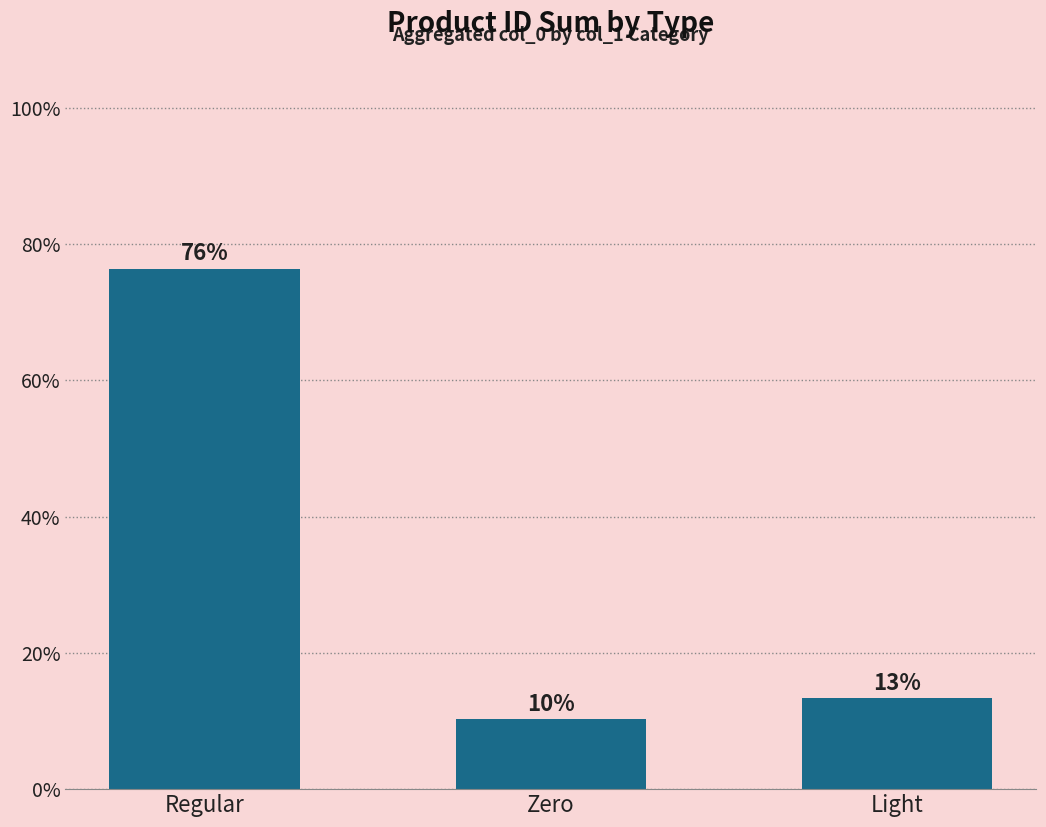

Reading right to left, list all the values displayed in this chart.

Light=13.4	Zero=10.2	Regular=76.4